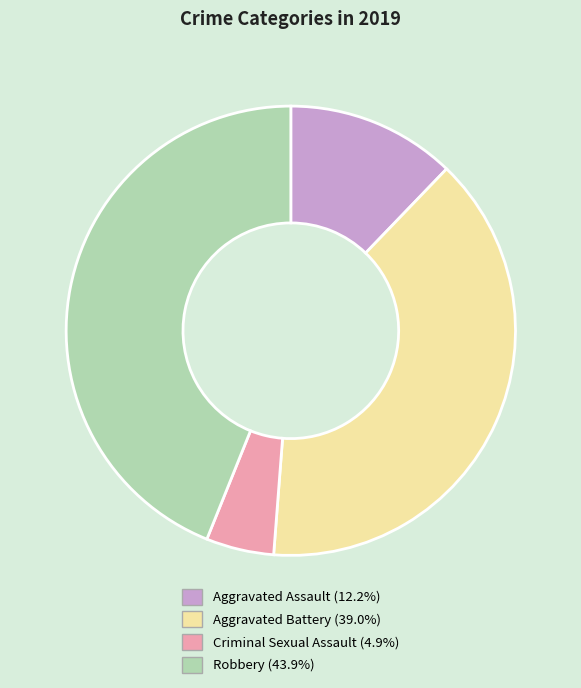

Which has a higher value, Aggravated Battery or Robbery?

Robbery